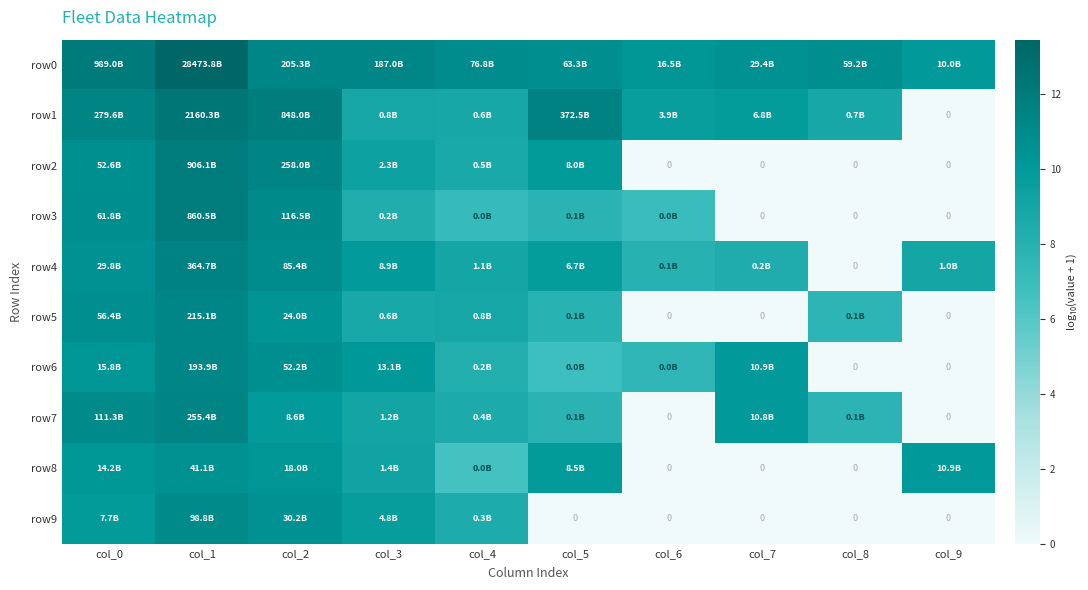

How many data points in row6 are less than 10?

5